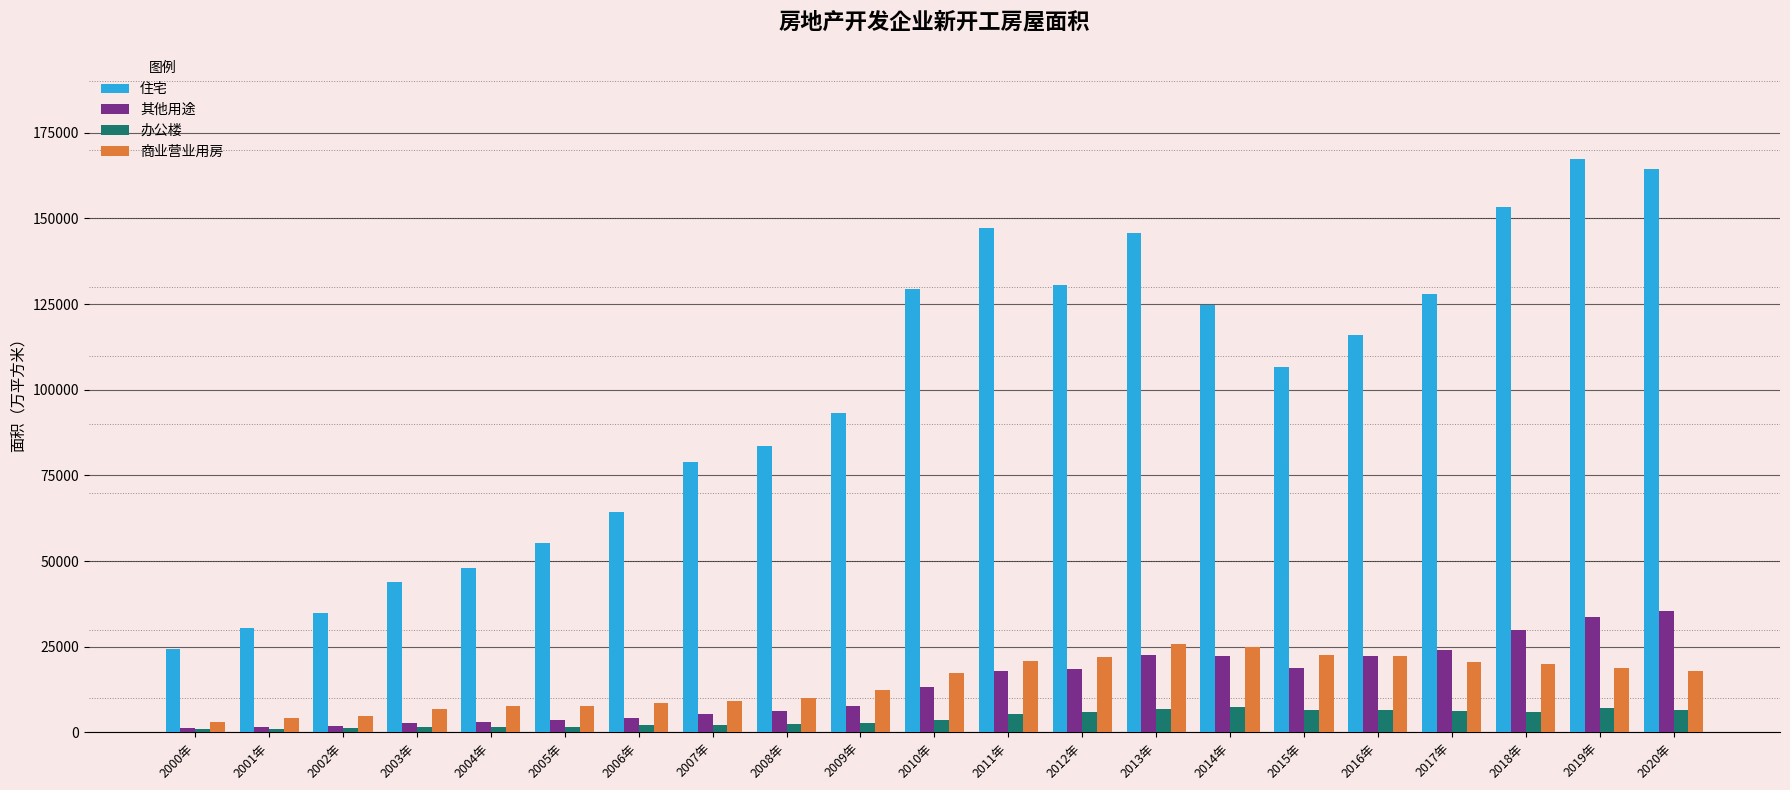

The 其他用途 series shows 13146.9 at 2010年. True or false?

True